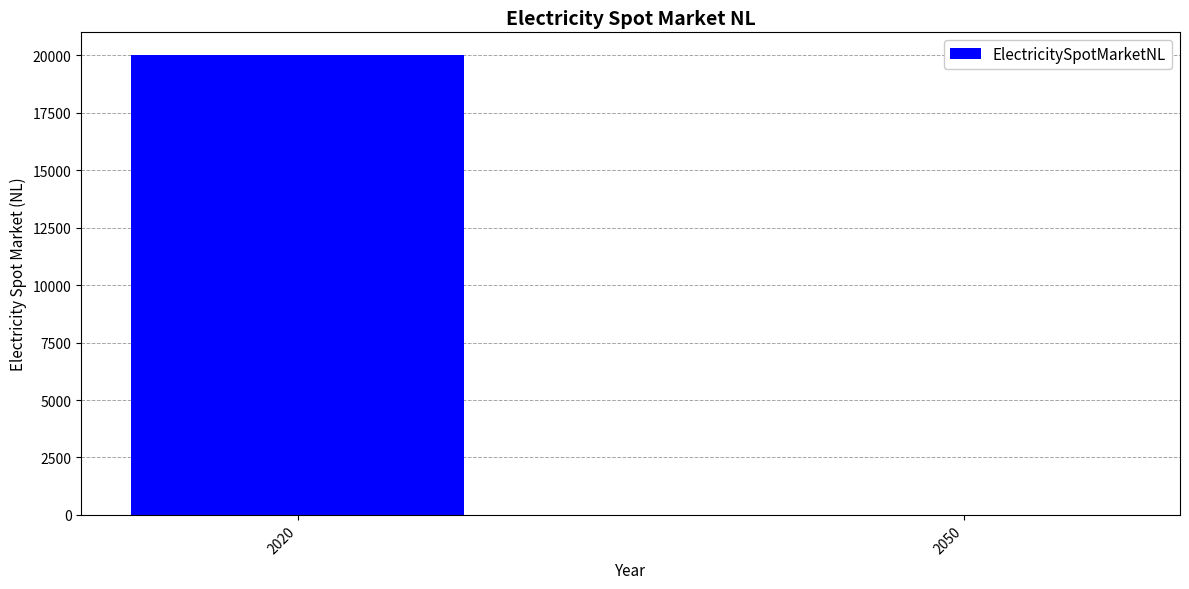

True or false: the data shows 9799 at 2050.

False